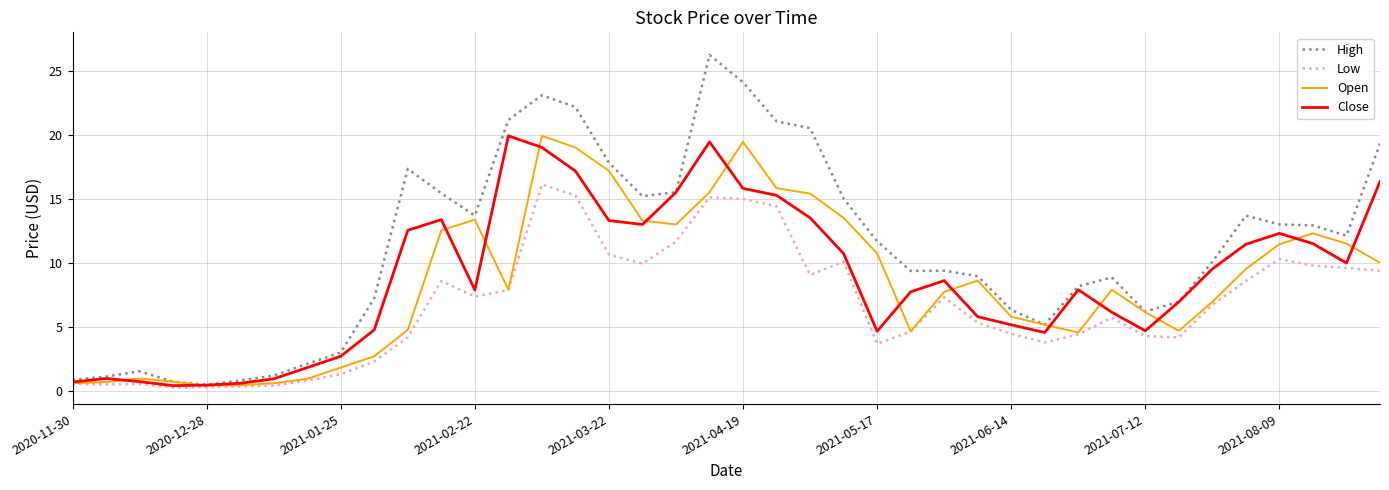

What are all the series names shown in the legend?

High, Low, Open, Close